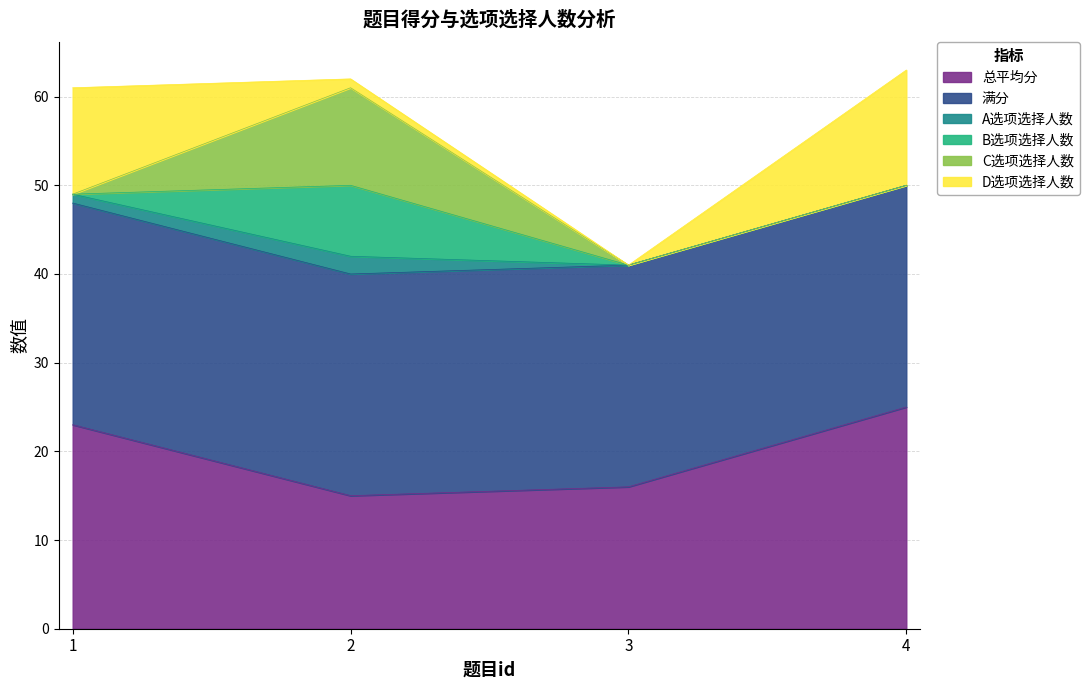

Reading left to right, list all the values displayed in this chart.

总平均分: 23	15	16	25
满分: 25	25	25	25
A选项选择人数: 1	2	0	0
B选项选择人数: 0	8	0	0
C选项选择人数: 0	11	0	0
D选项选择人数: 12	1	0	13